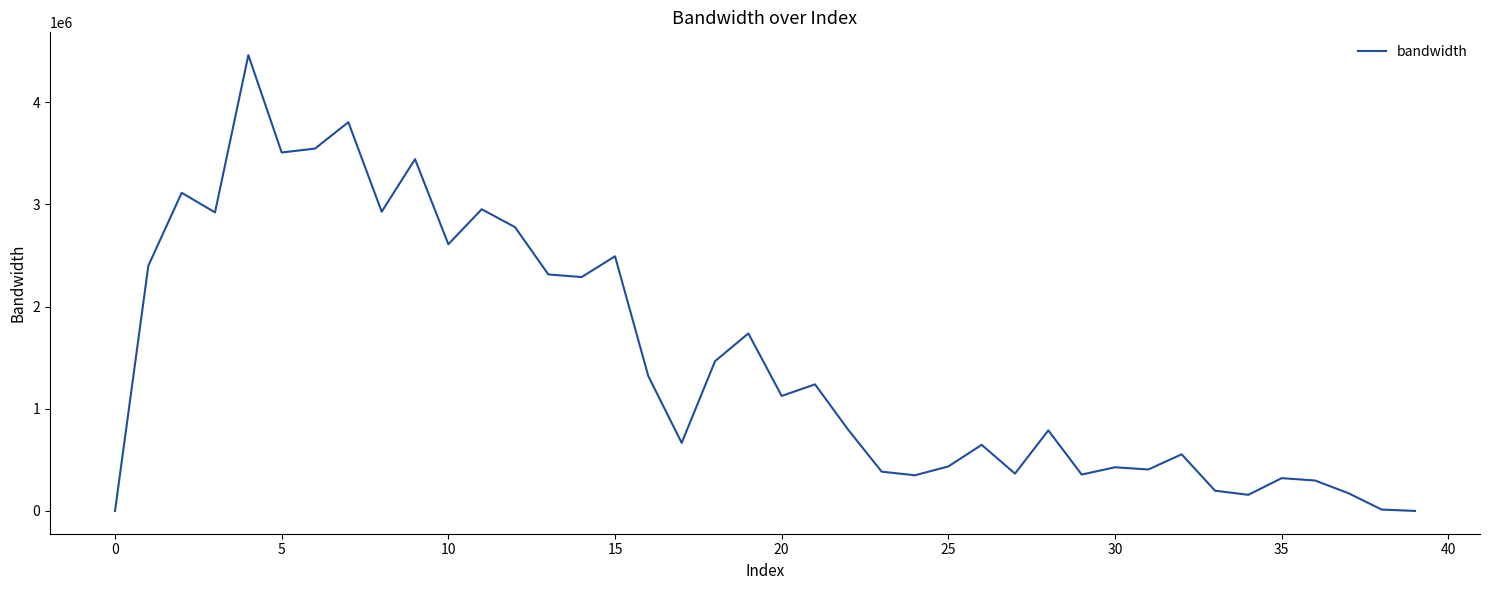

What is the difference between the maximum and minimum values?

4461180